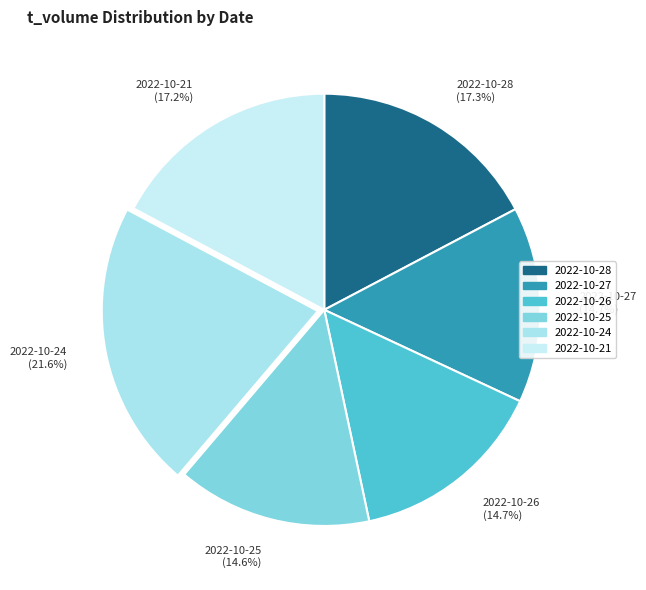

Which category has the biggest portion of the pie?

2022-10-24